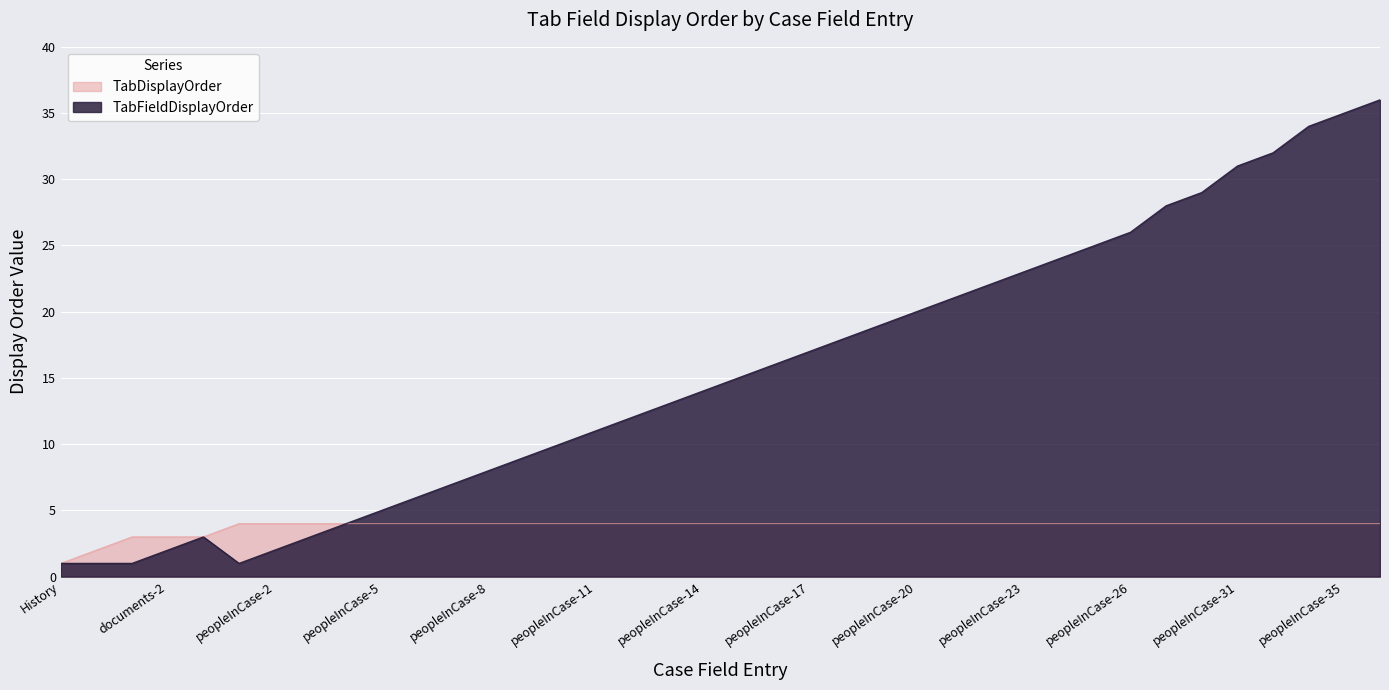

Is the value of TabFieldDisplayOrder at peopleInCase-2 greater than the value of TabDisplayOrder at peopleInCase-13?

No